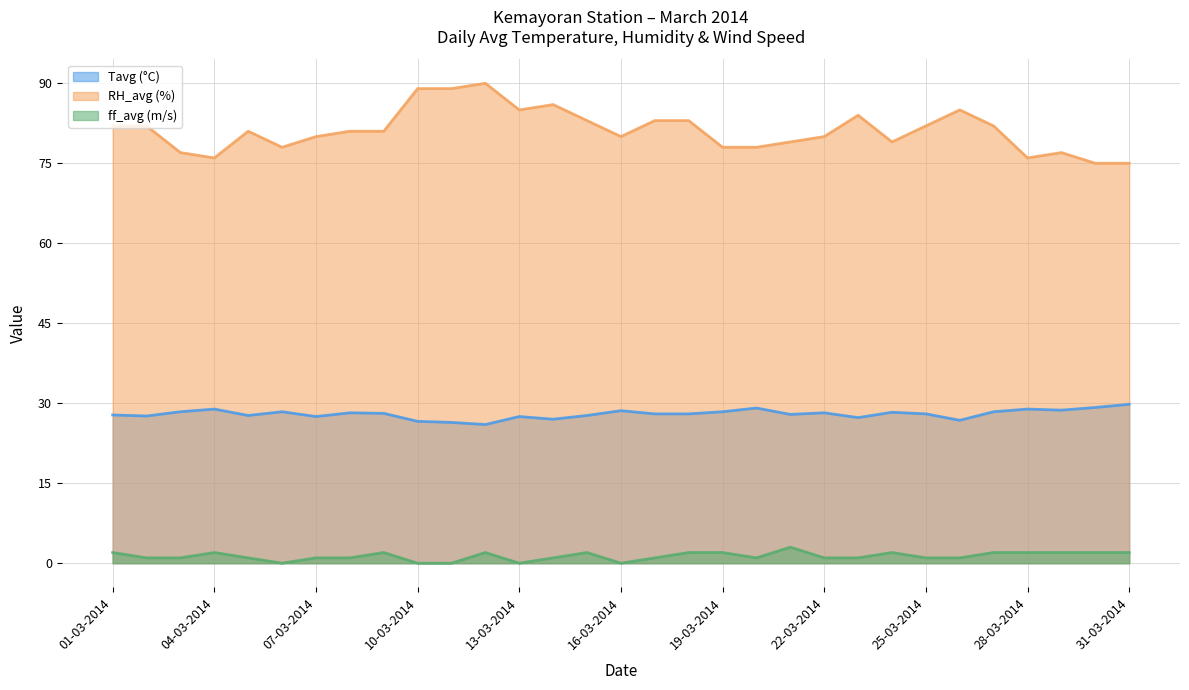

The ff_avg (m/s) series shows 1.0 at 25-03-2014. True or false?

True